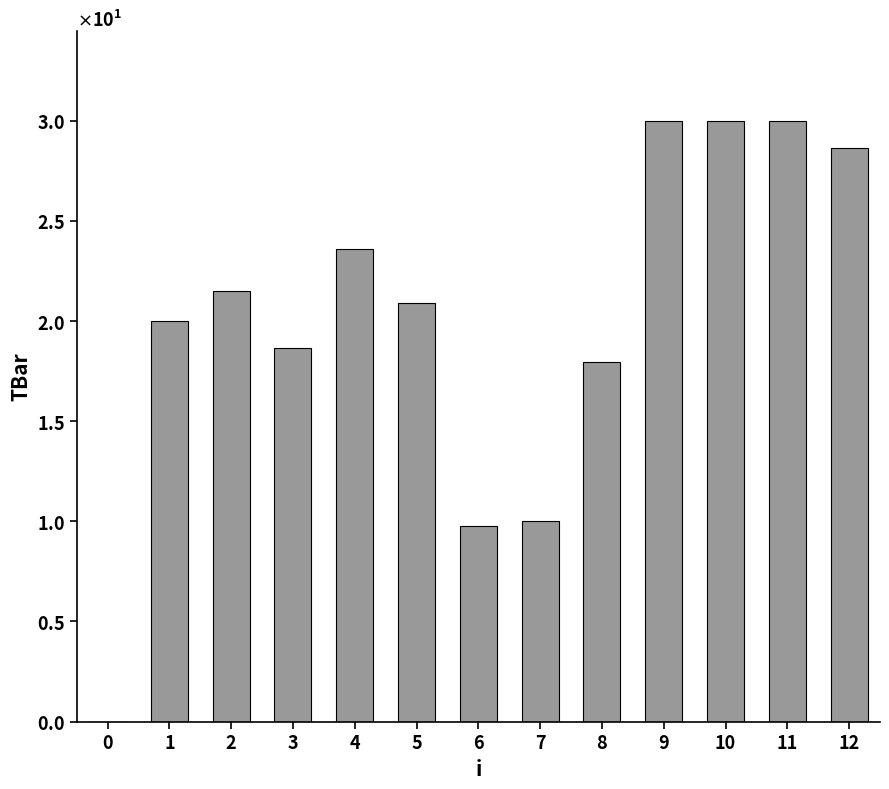

List the labels in order of value, smallest first.

0, 6, 7, 8, 3, 1, 5, 2, 4, 12, 9, 10, 11